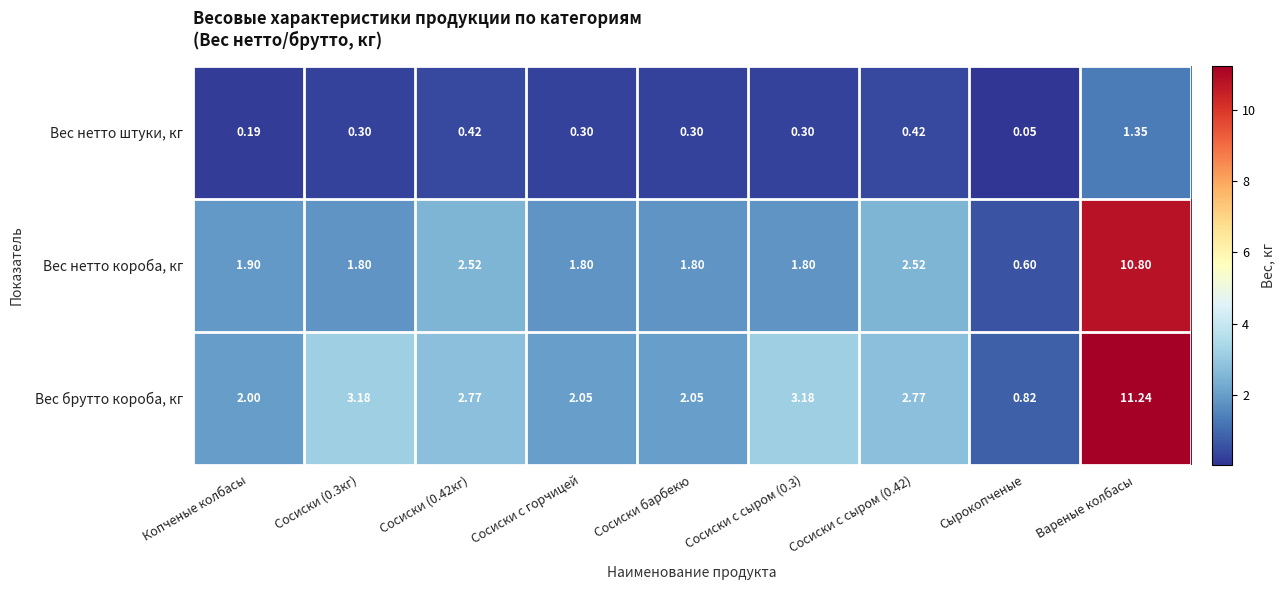

At which label does Вес нетто короба, кг reach its minimum?

Сырокопченые